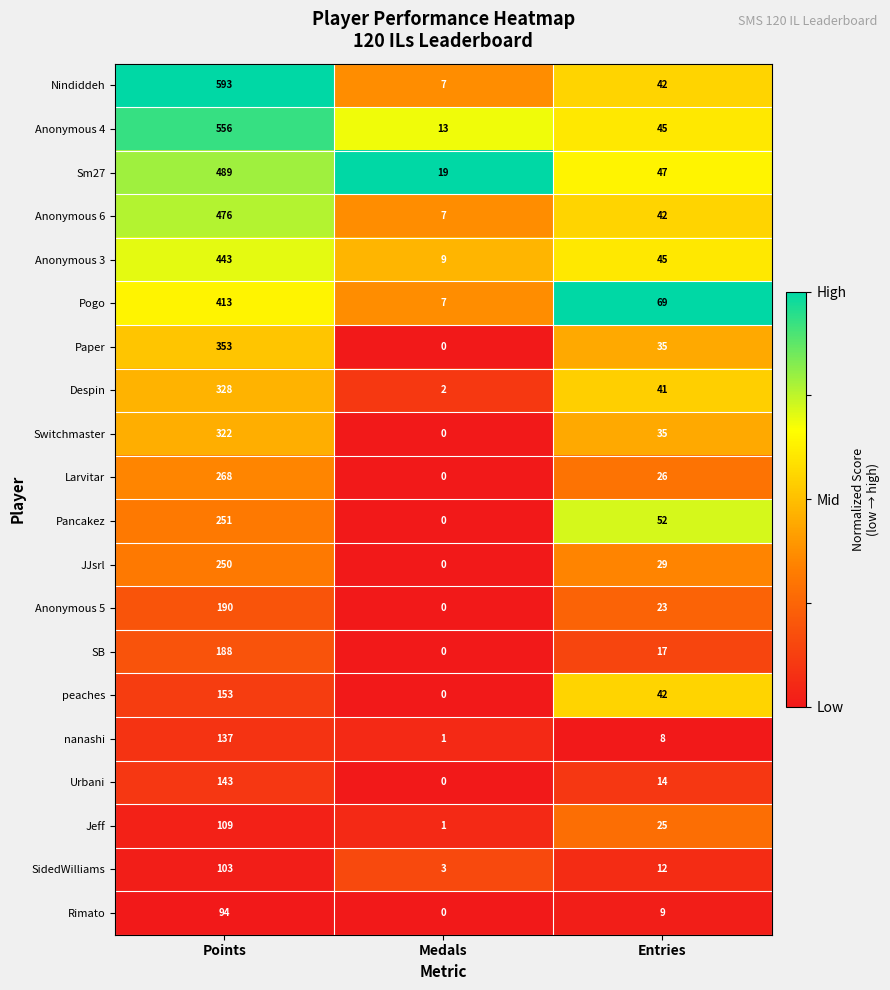

What is the total value across all series at Points?

5859